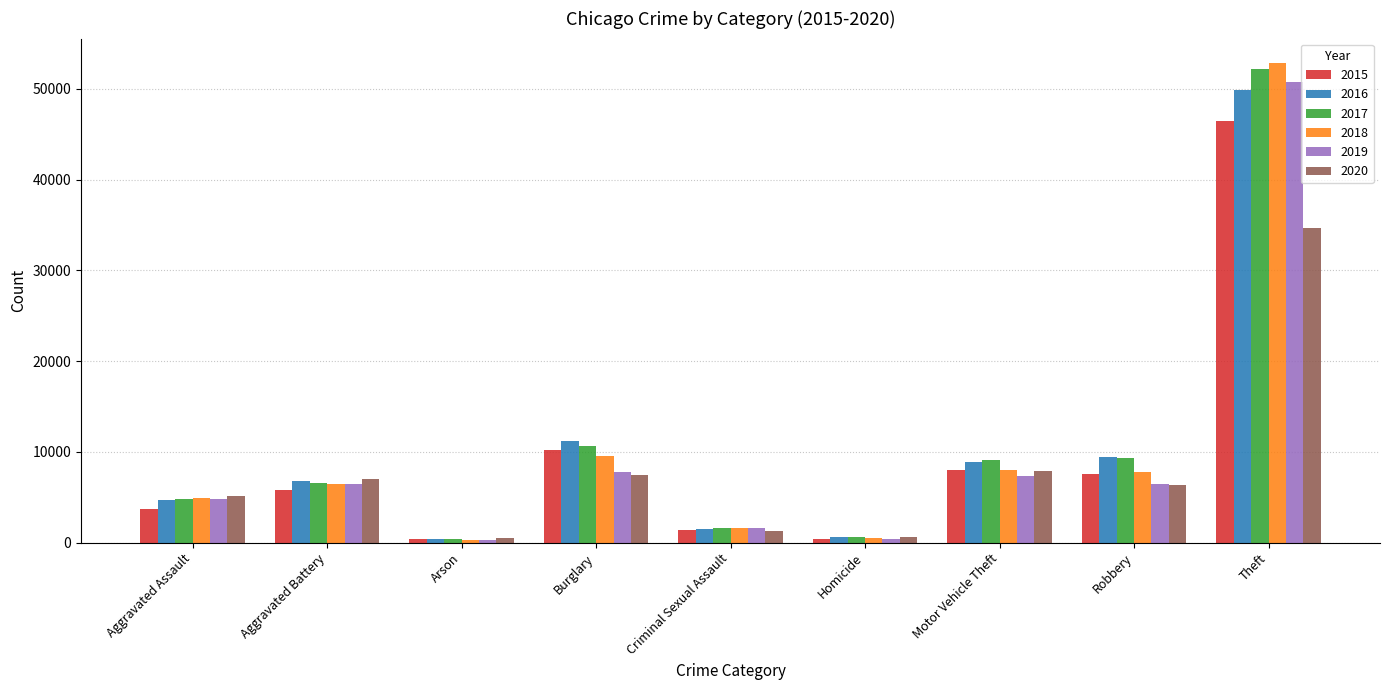

What is the approximate value of 2018 at Homicide?

490